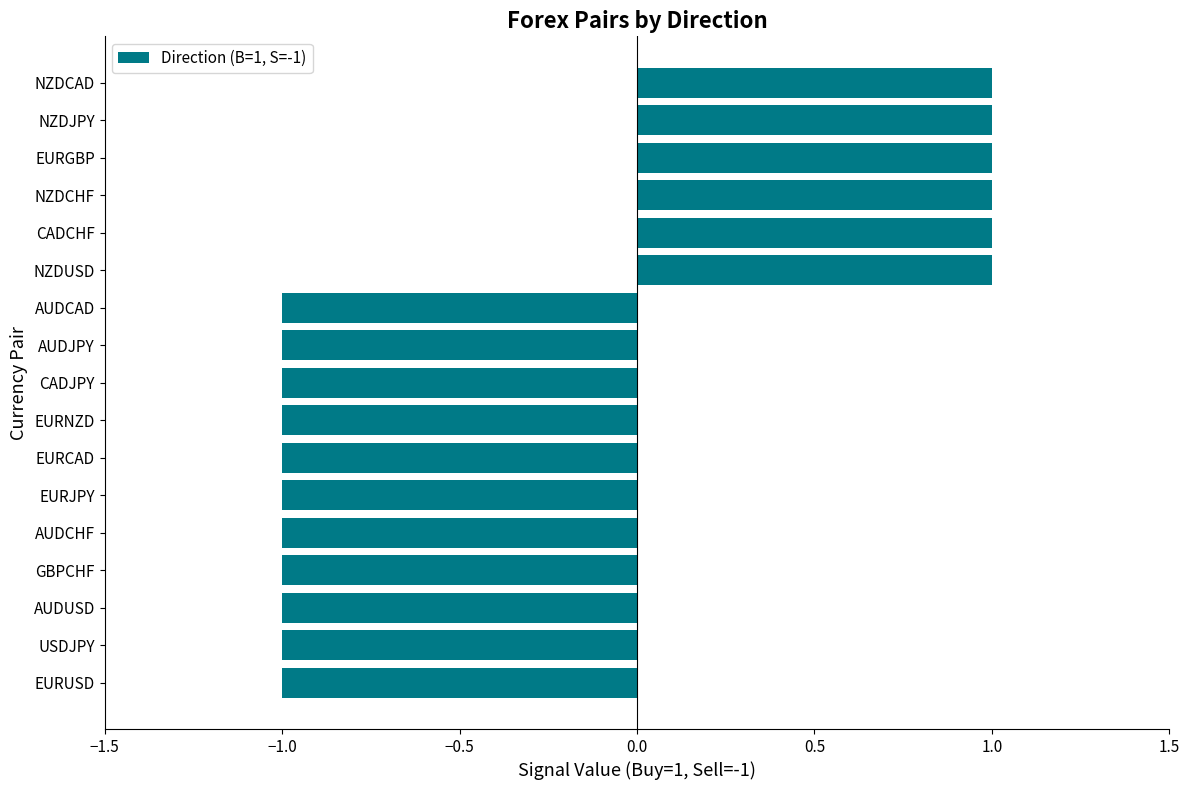

Approximately how many times larger is the value at EURGBP compared to CADCHF?

1.0